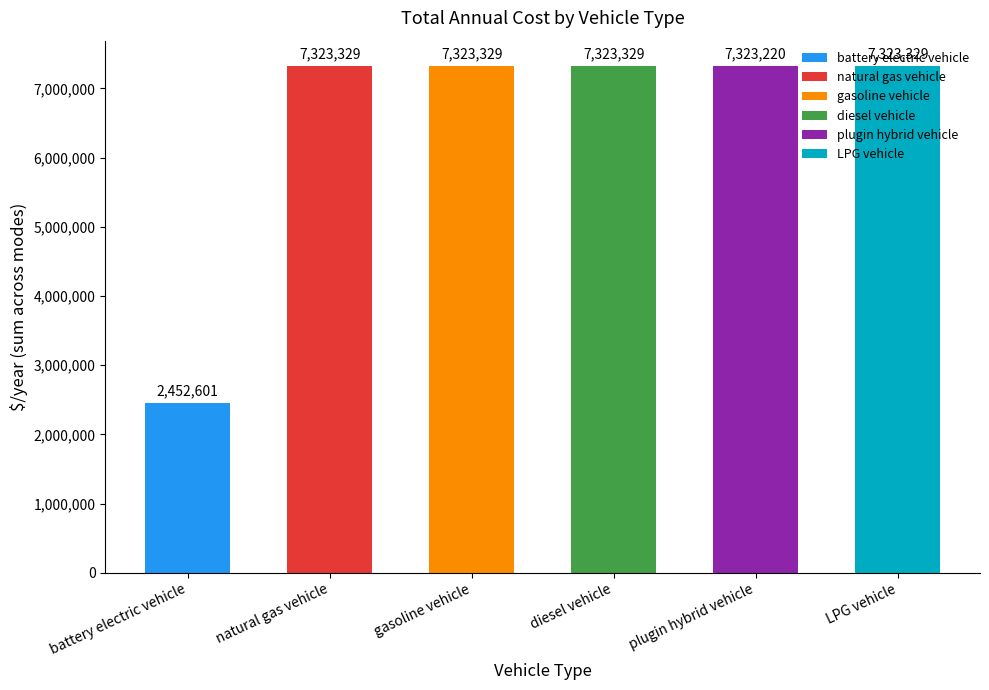

True or false: the data shows 7323329.1 at natural gas vehicle.

True